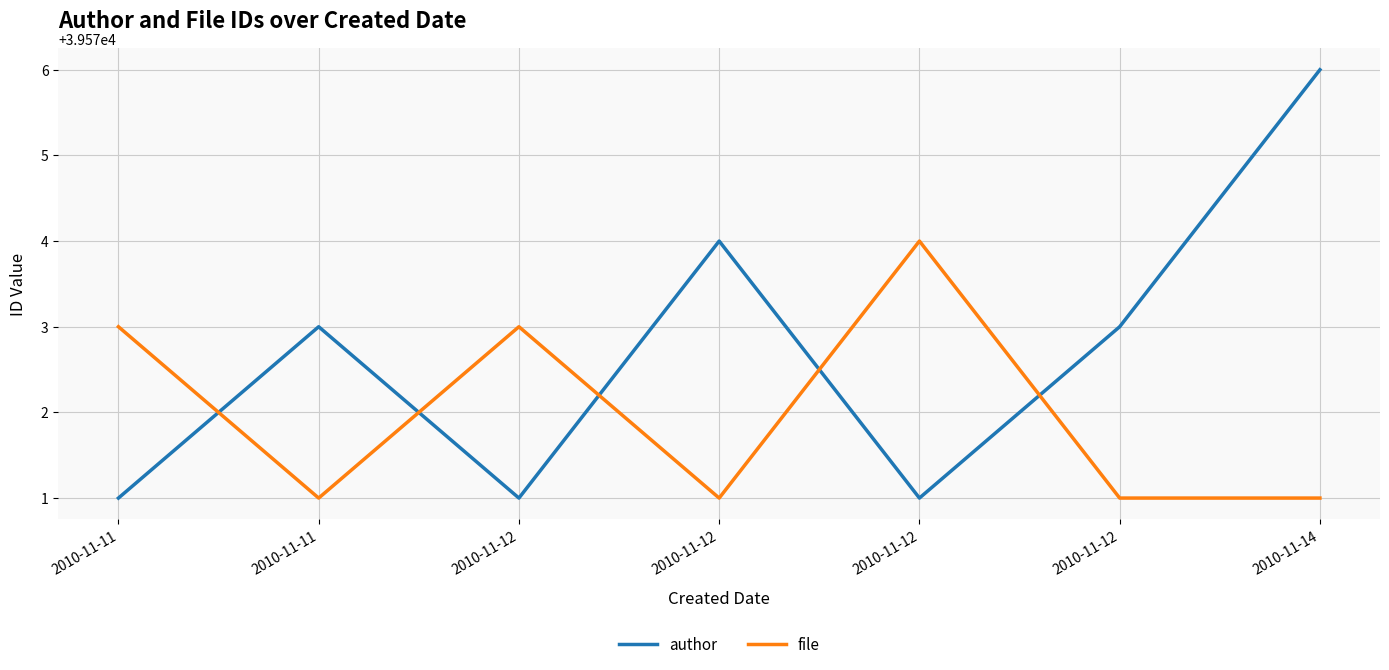

Does the chart have visible grid lines?

Yes